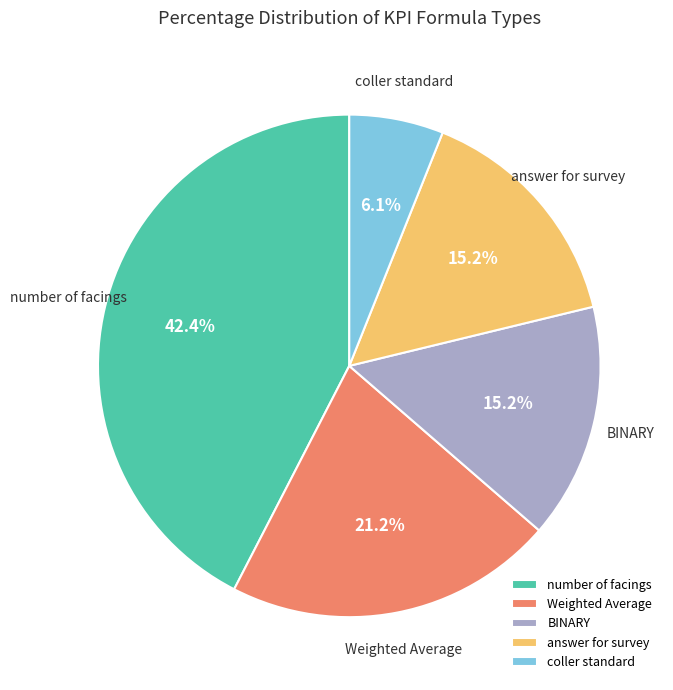

What percentage is NOT represented by number of facings?

57.6%